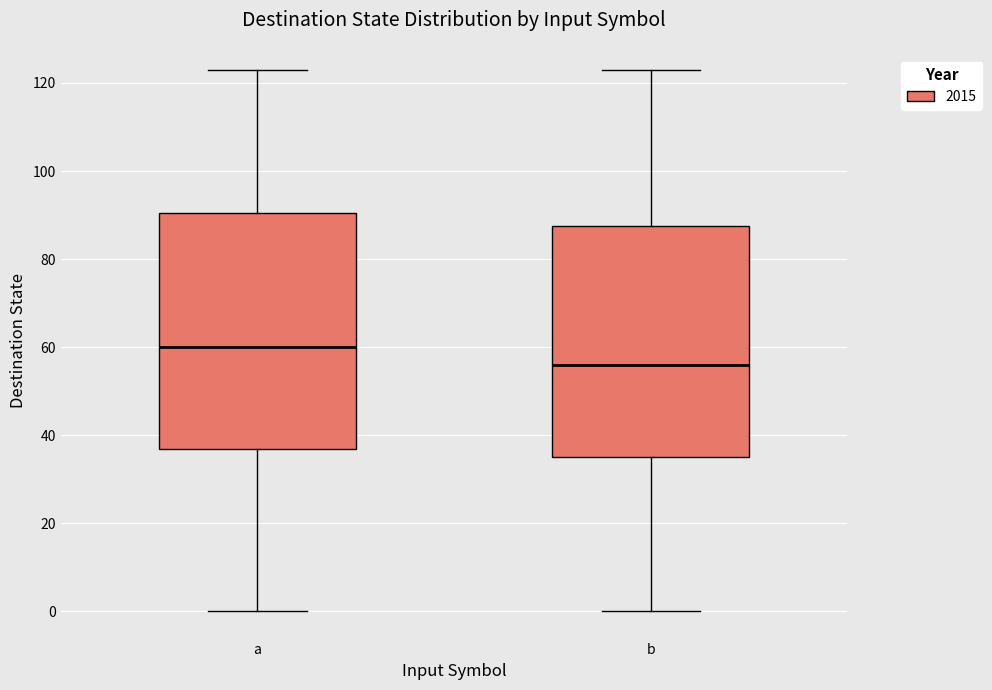

Which box's median line is the lowest?

b